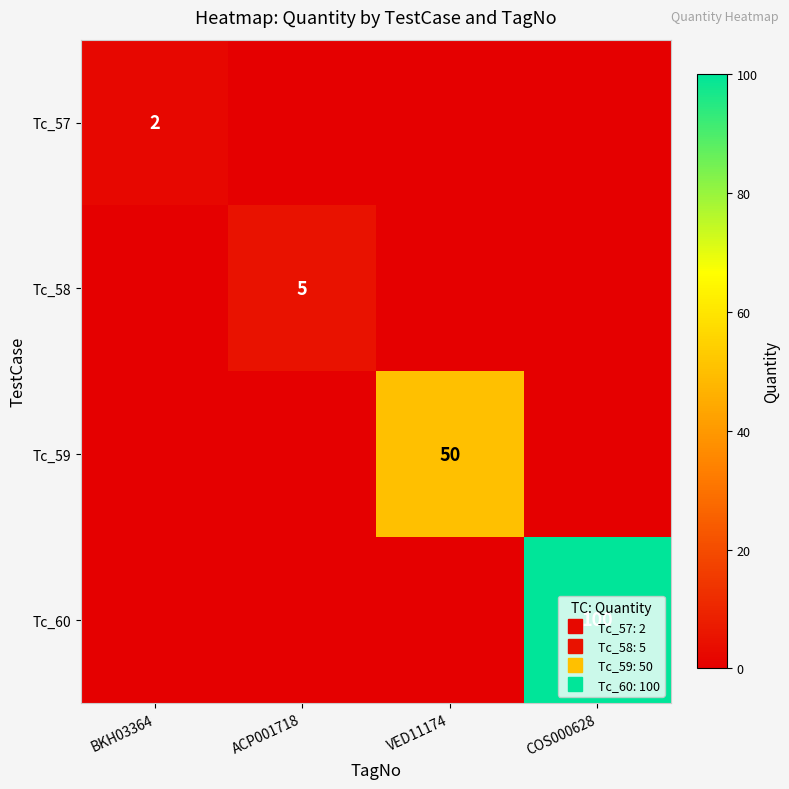

Between ACP001718 and VED11174, which is larger?

ACP001718